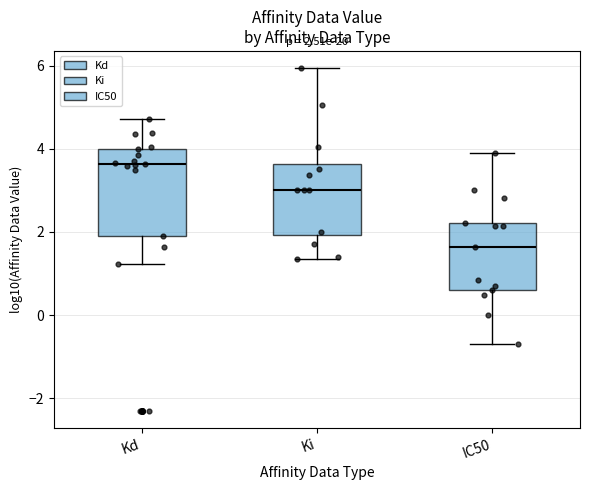

Which box is the tallest, from its lower edge to its upper edge?

Kd